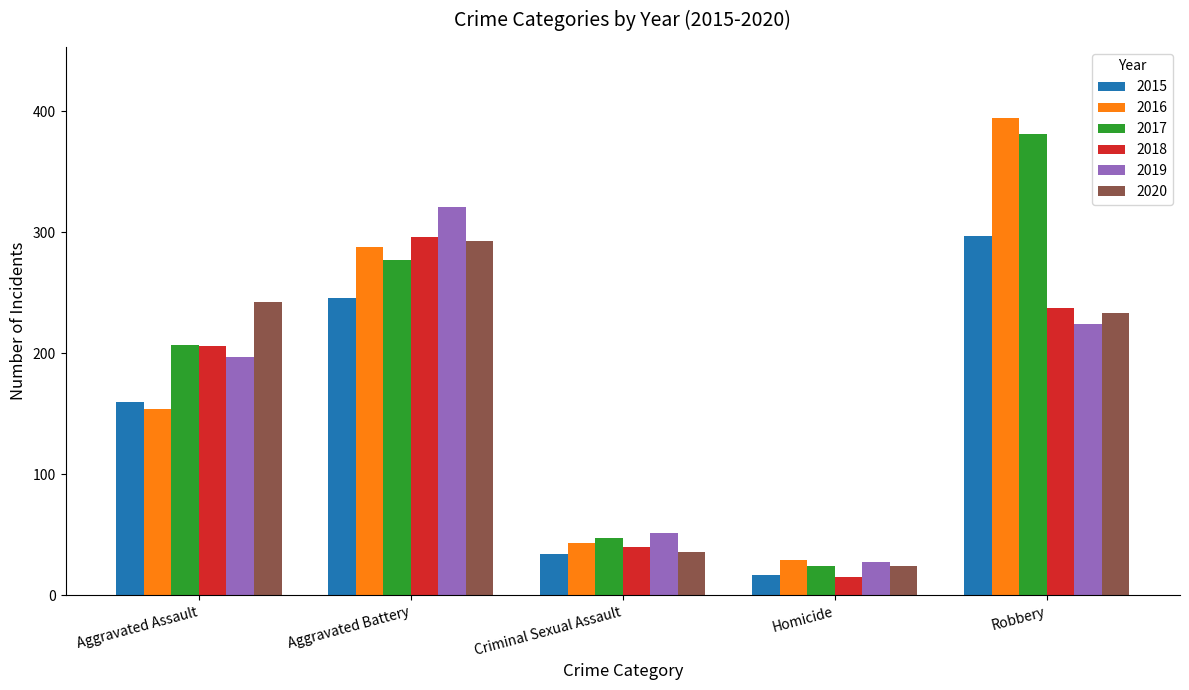

At which category is the sum across all series the highest?

Robbery